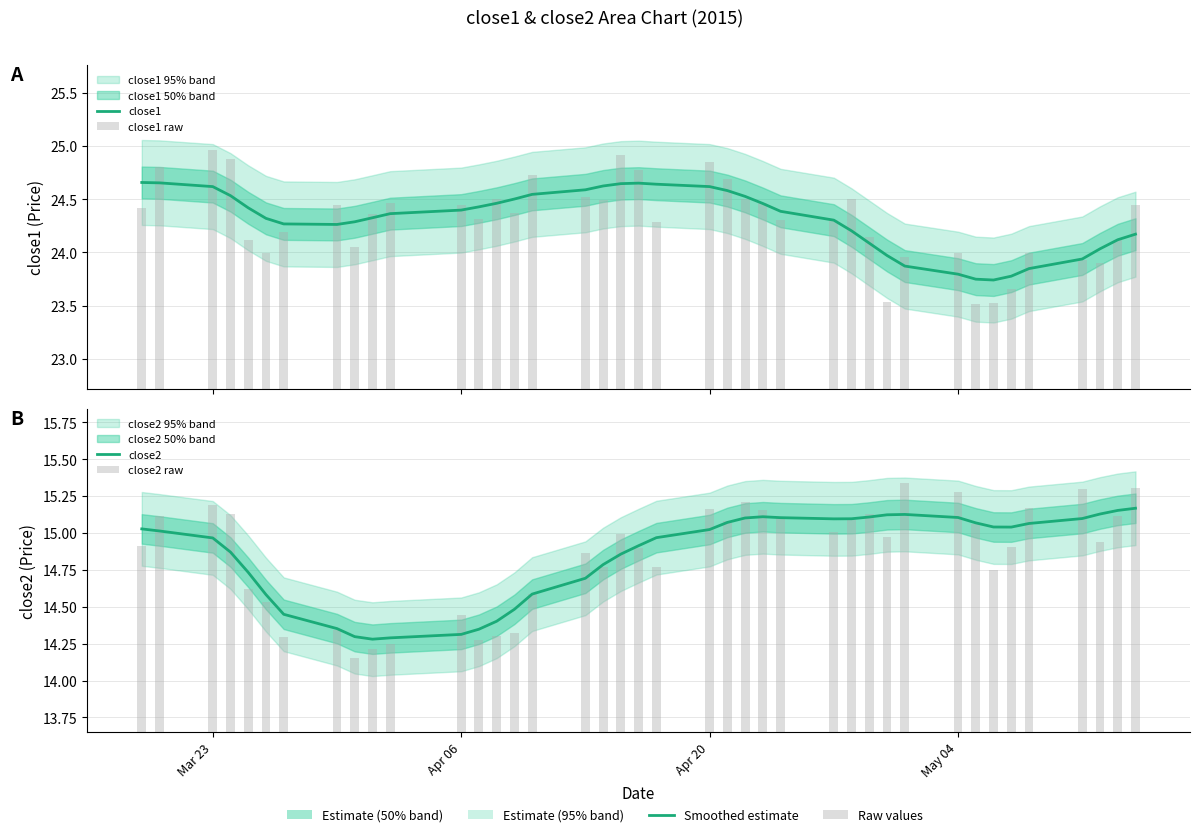

How many bars are there in each group?

4